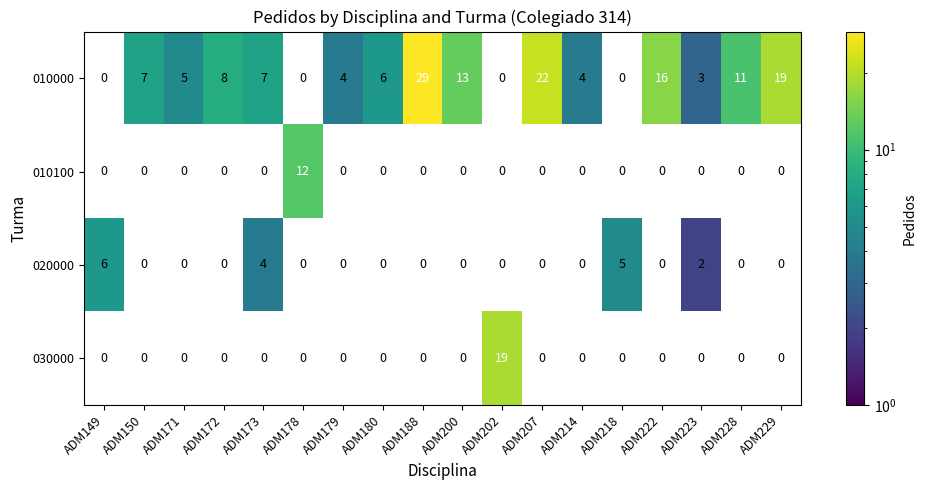

What is the difference between the highest and lowest values at ADM188?

29